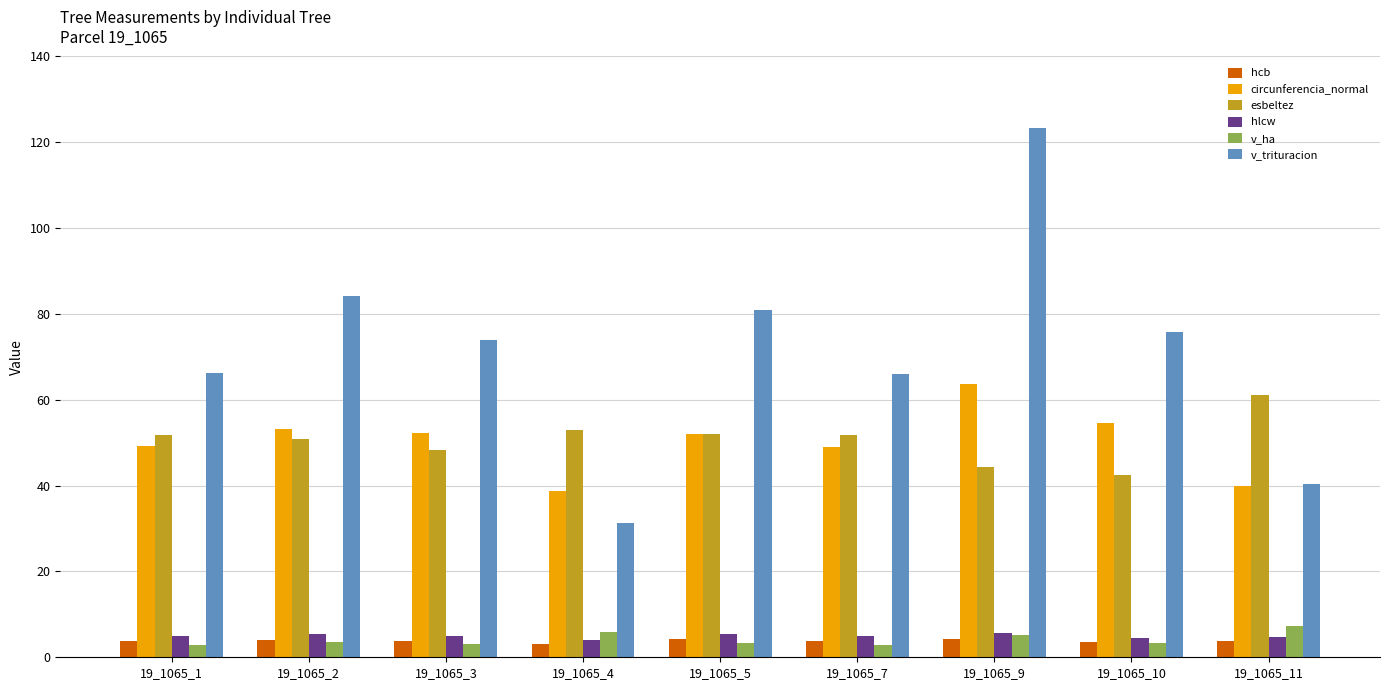

What is the value of the circunferencia_normal bar at the 9th from the left?

39.9